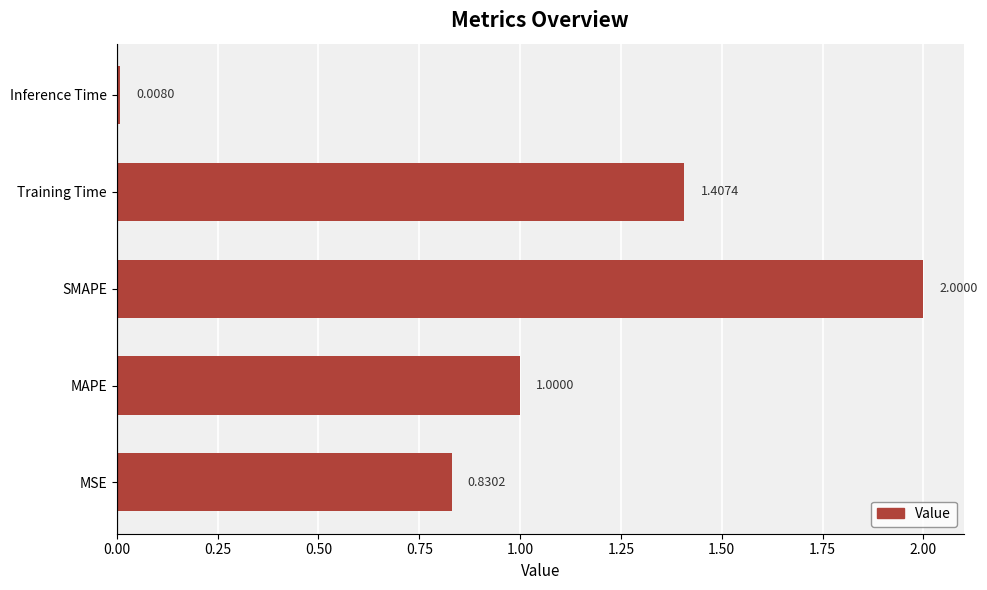

Approximately how many times larger is the value at MSE compared to Training Time?

0.6